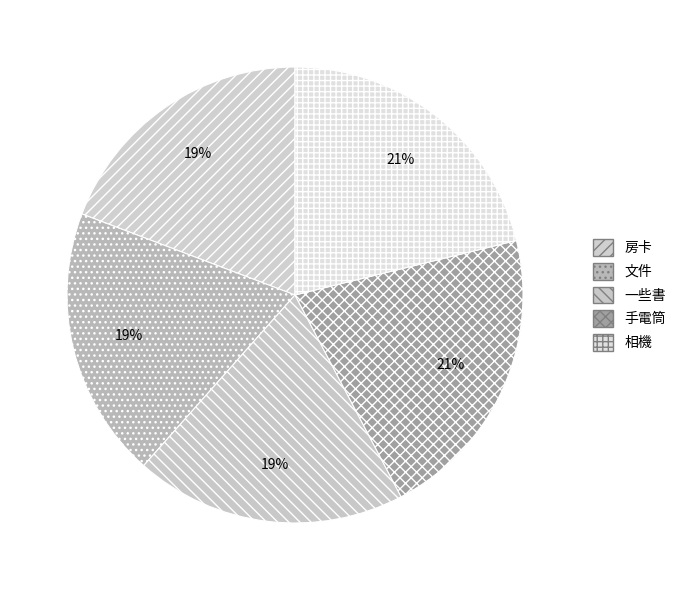

How many segments does this pie chart have?

5